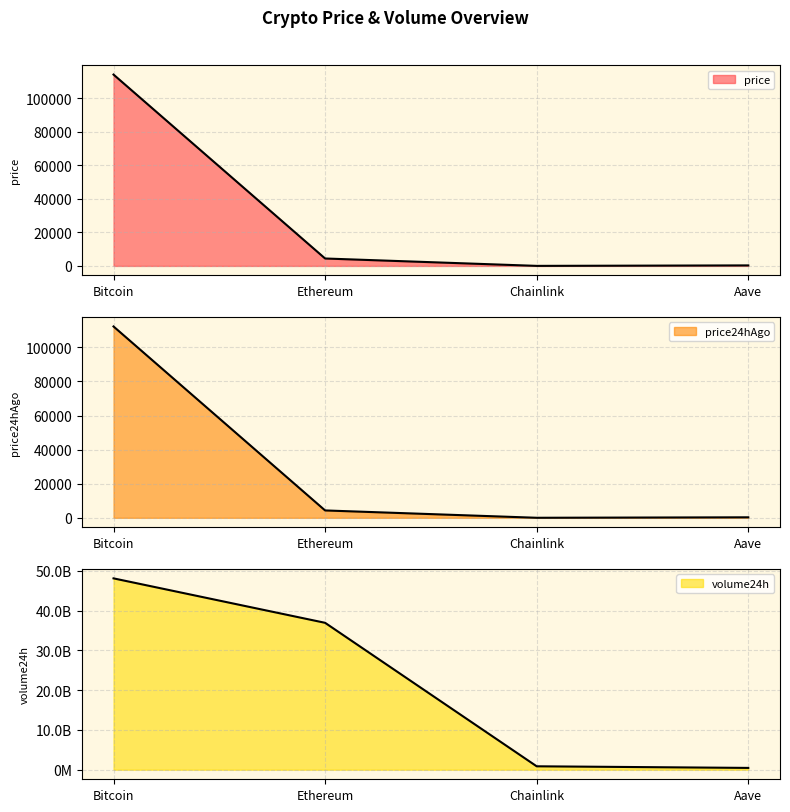

Is the value of volume24h at Chainlink greater than the value of price at Chainlink?

Yes